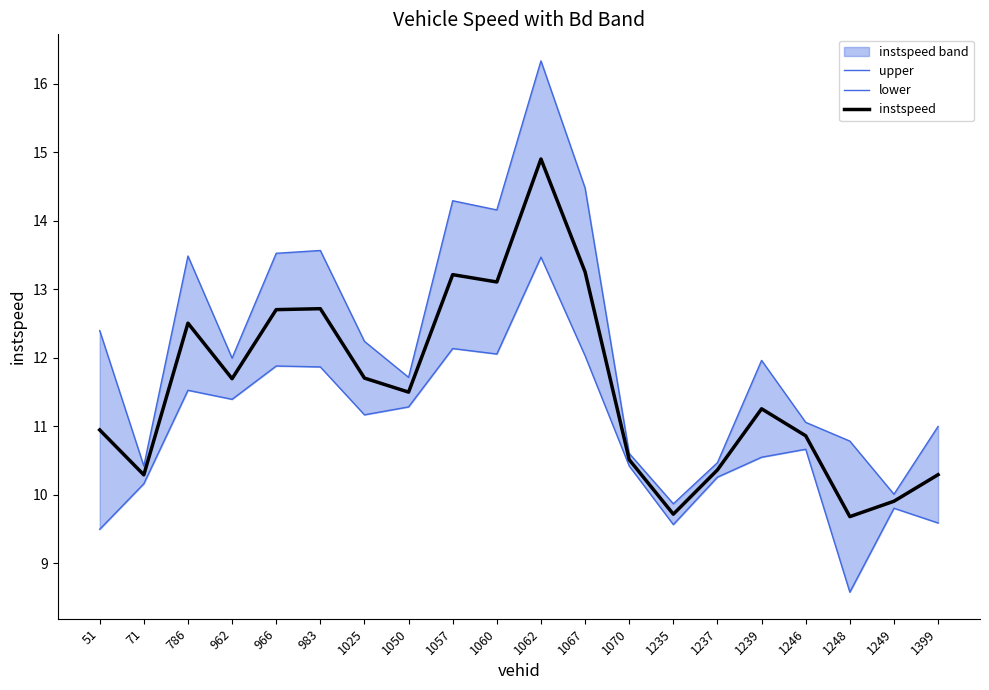

True or false: lower and upper cross at least once.

False